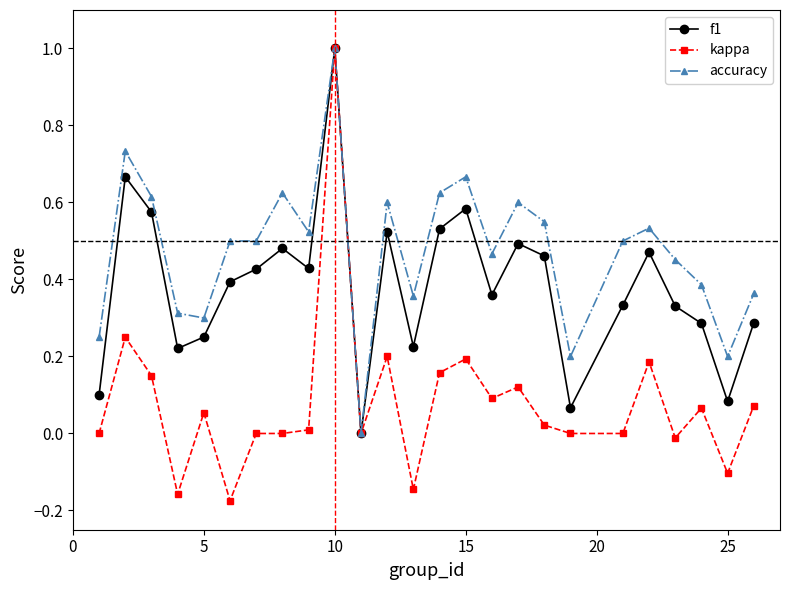

True or false: kappa has more than 1 interior local peaks.

True